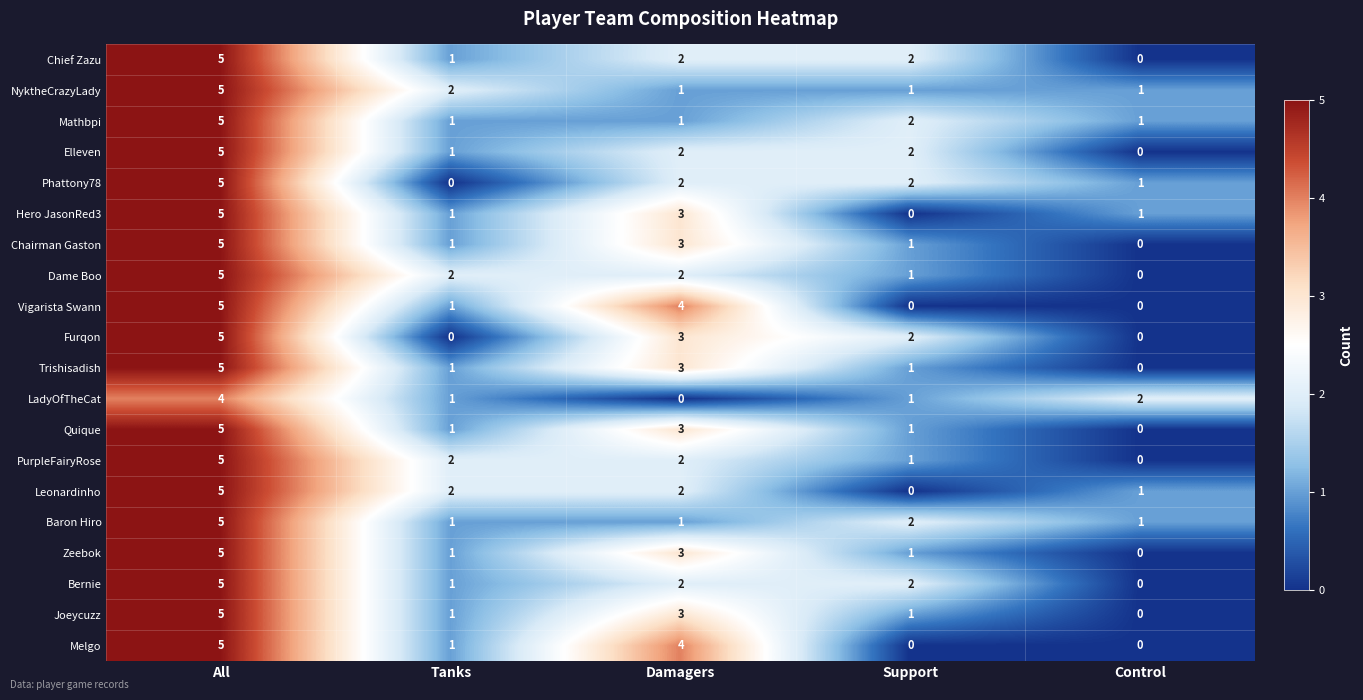

What is the greatest value displayed?

5